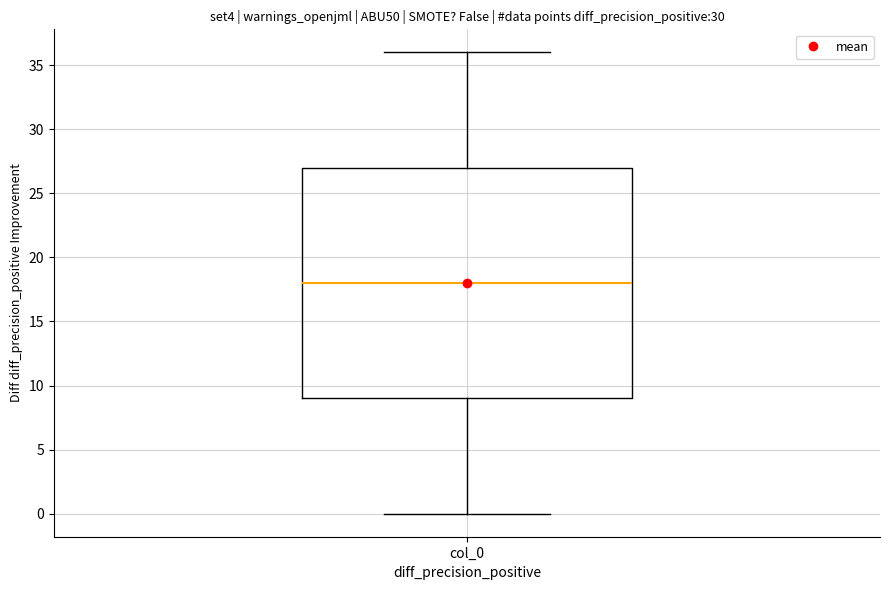

Transcribe this box plot: give where the median line is, the range the box spans, and where the two whiskers end, as read against the y-axis. The values are not printed on the chart, so give them approximately, as read against the axis.

median 18, box 9 to 27, whiskers 0 to 36